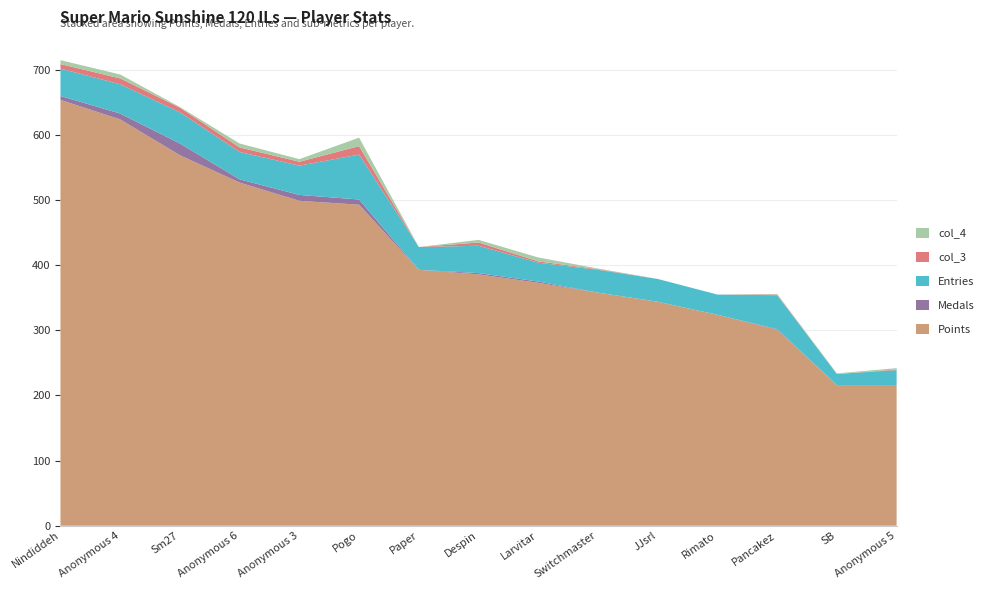

Reading left to right, transcribe all the data shown in this chart.

Points: 654	624	569	527	499	493	393	386	373	358	344	324	301	216	216
Medals: 6	9	18	5	9	8	0	2	2	0	0	0	1	0	0
Entries: 42	45	48	42	45	69	35	42	29	35	35	31	52	17	23
col_3: 7	9	7	7	6	13	0	5	2	1	0	0	1	0	1
col_4: 6	6	1	6	4	13	0	4	6	1	0	0	1	1	2